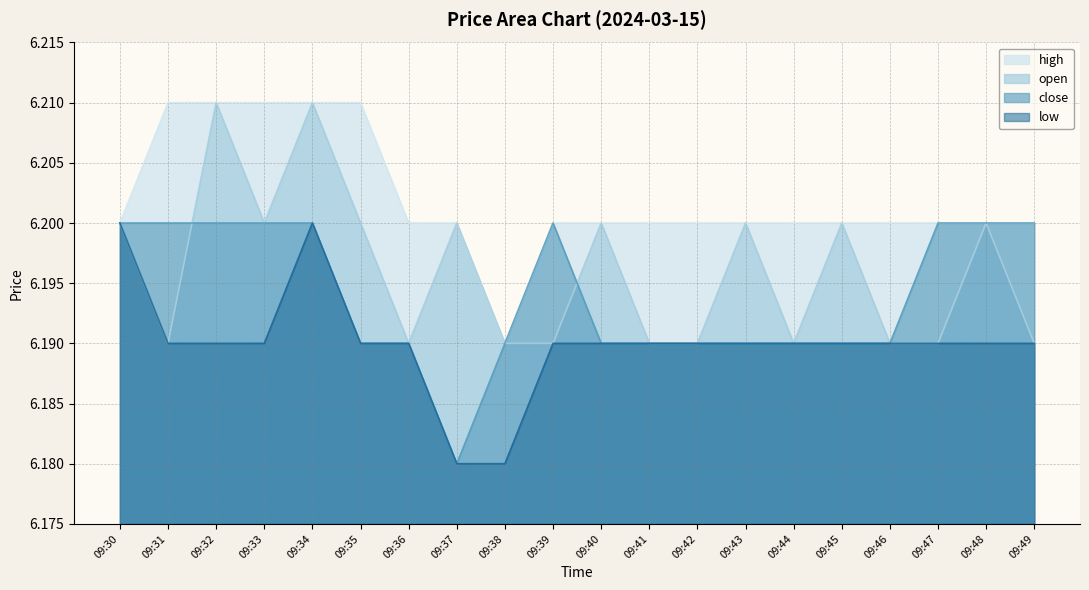

Is it true that open equals 9.5 at 09:42?

False